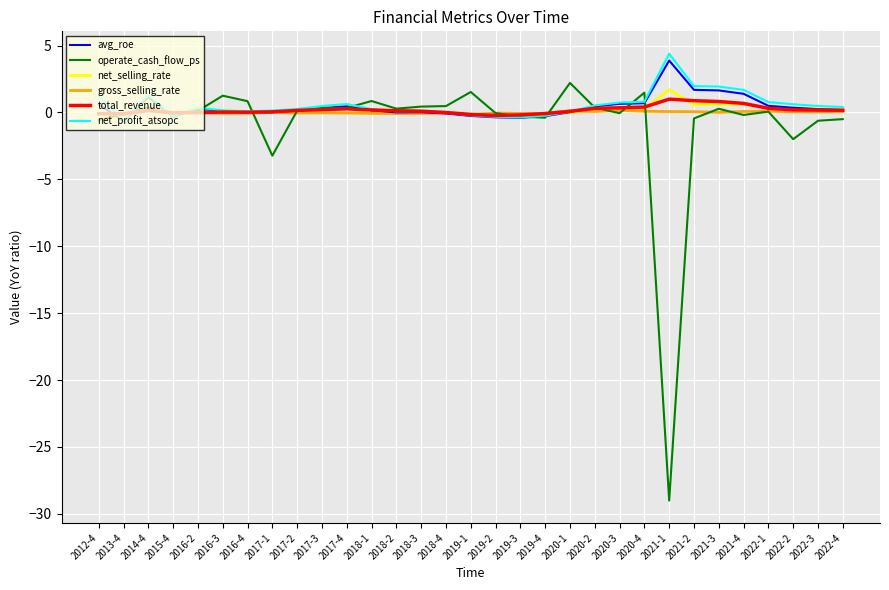

Which series ends up on top after the final intersection of total_revenue and operate_cash_flow_ps?

total_revenue